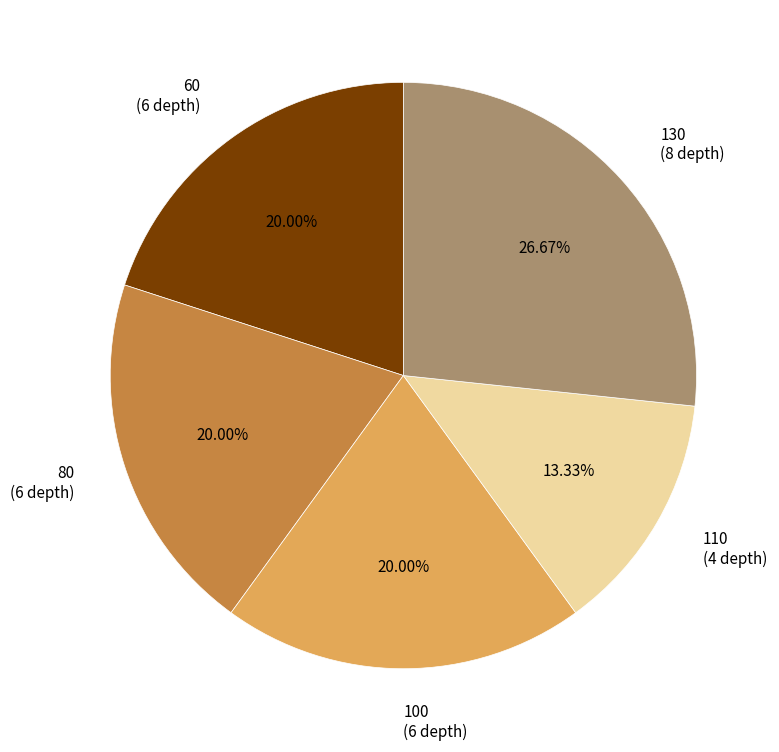

What is the total percentage of 60 and 80?

40.0%